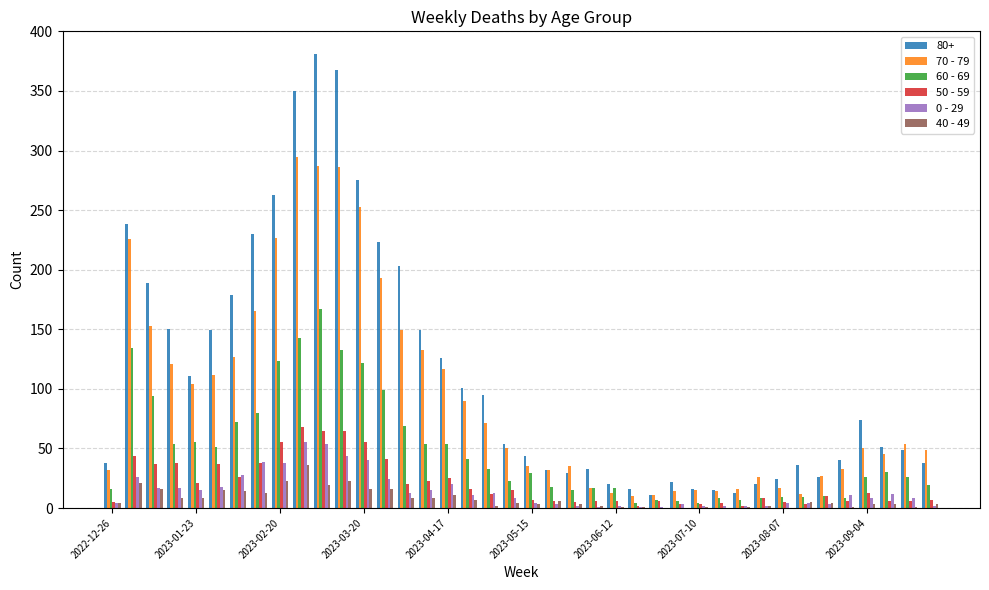

Which series has the largest total across all categories?

80+